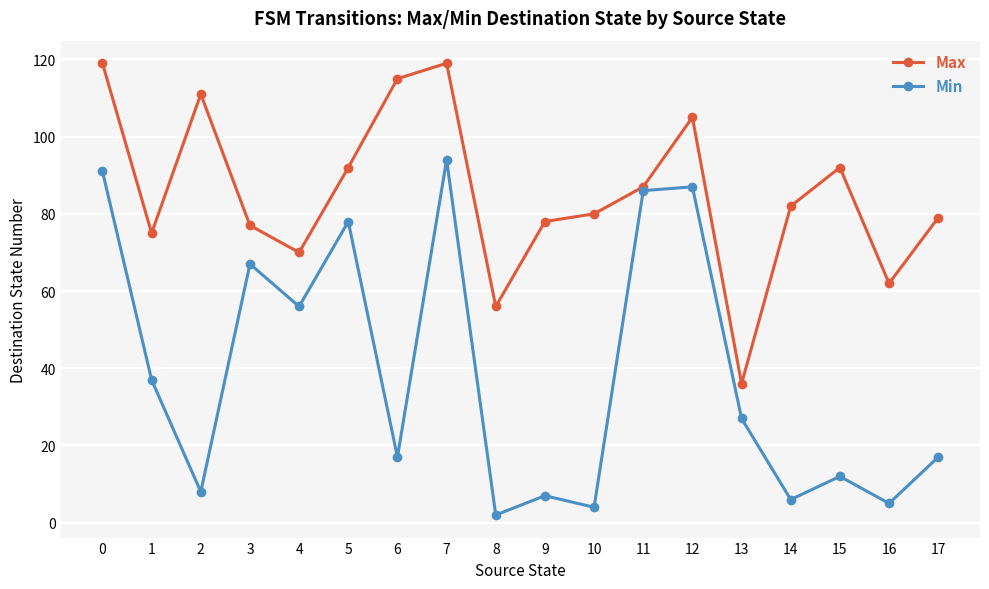

Reading right to left, list all the values displayed in this chart.

Max: 17=79	16=62	15=92	14=82	13=36	12=105	11=87	10=80	9=78	8=56	7=119	6=115	5=92	4=70	3=77	2=111	1=75	0=119
Min: 17=17	16=5	15=12	14=6	13=27	12=87	11=86	10=4	9=7	8=2	7=94	6=17	5=78	4=56	3=67	2=8	1=37	0=91